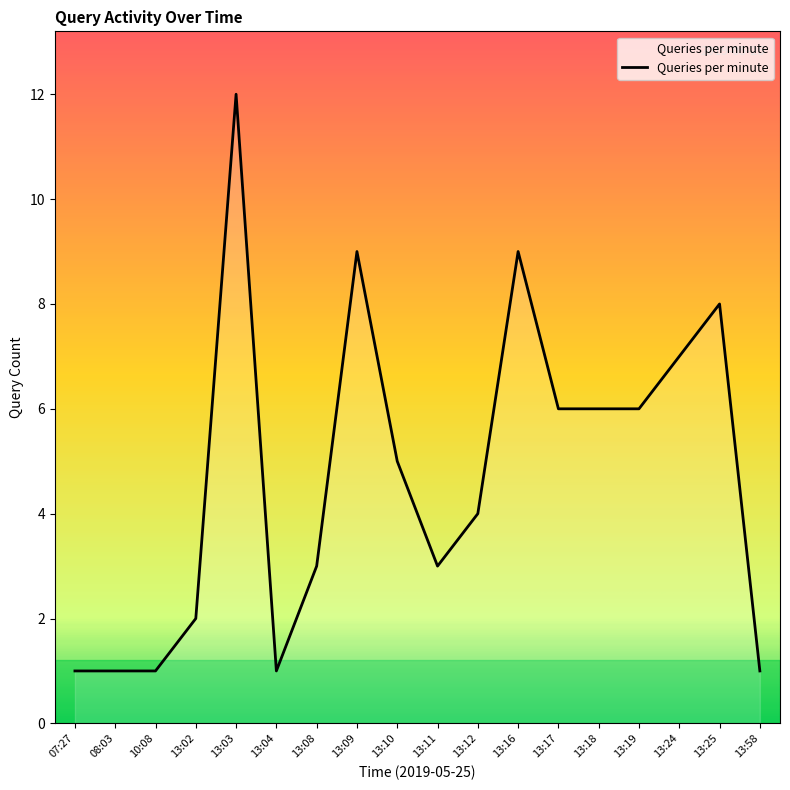

Reading left to right, list all the values displayed in this chart.

1	1	1	2	12	1	3	9	5	3	4	9	6	6	6	7	8	1